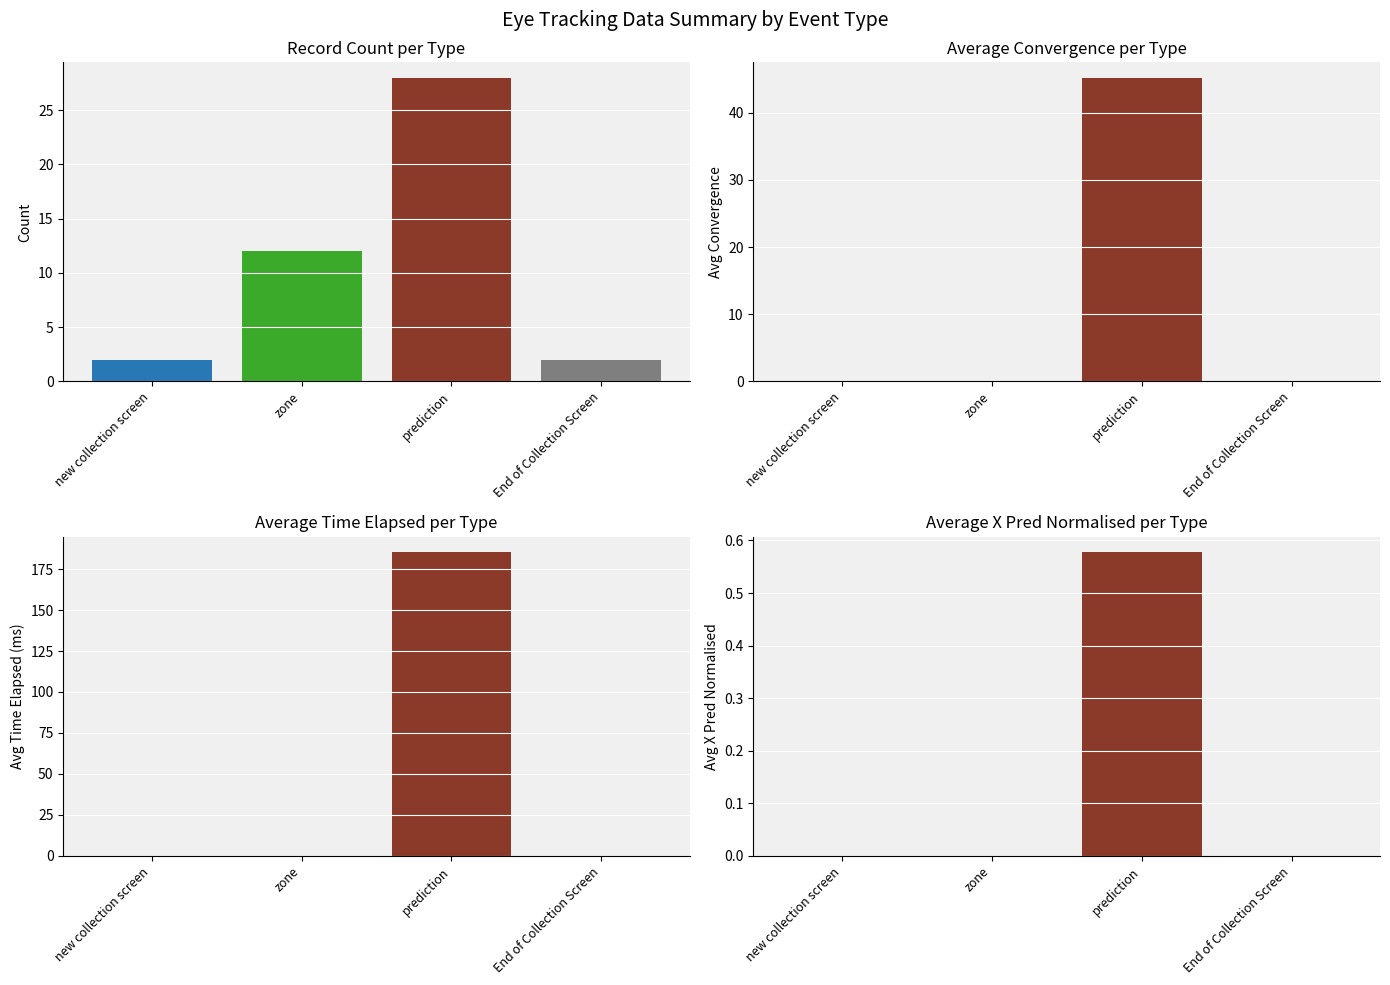

What is the greatest value displayed?

28